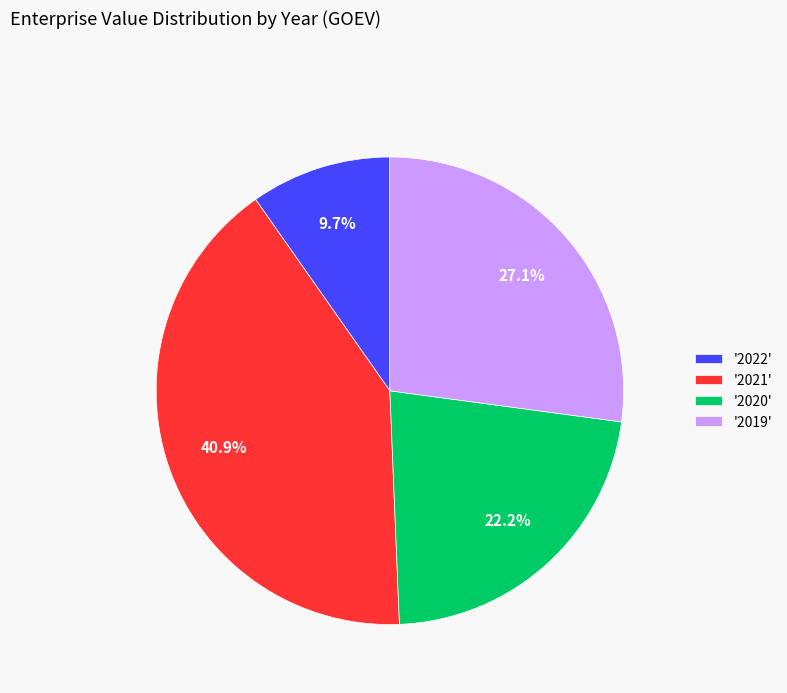

Between '2021' and '2020', which is larger?

'2021'